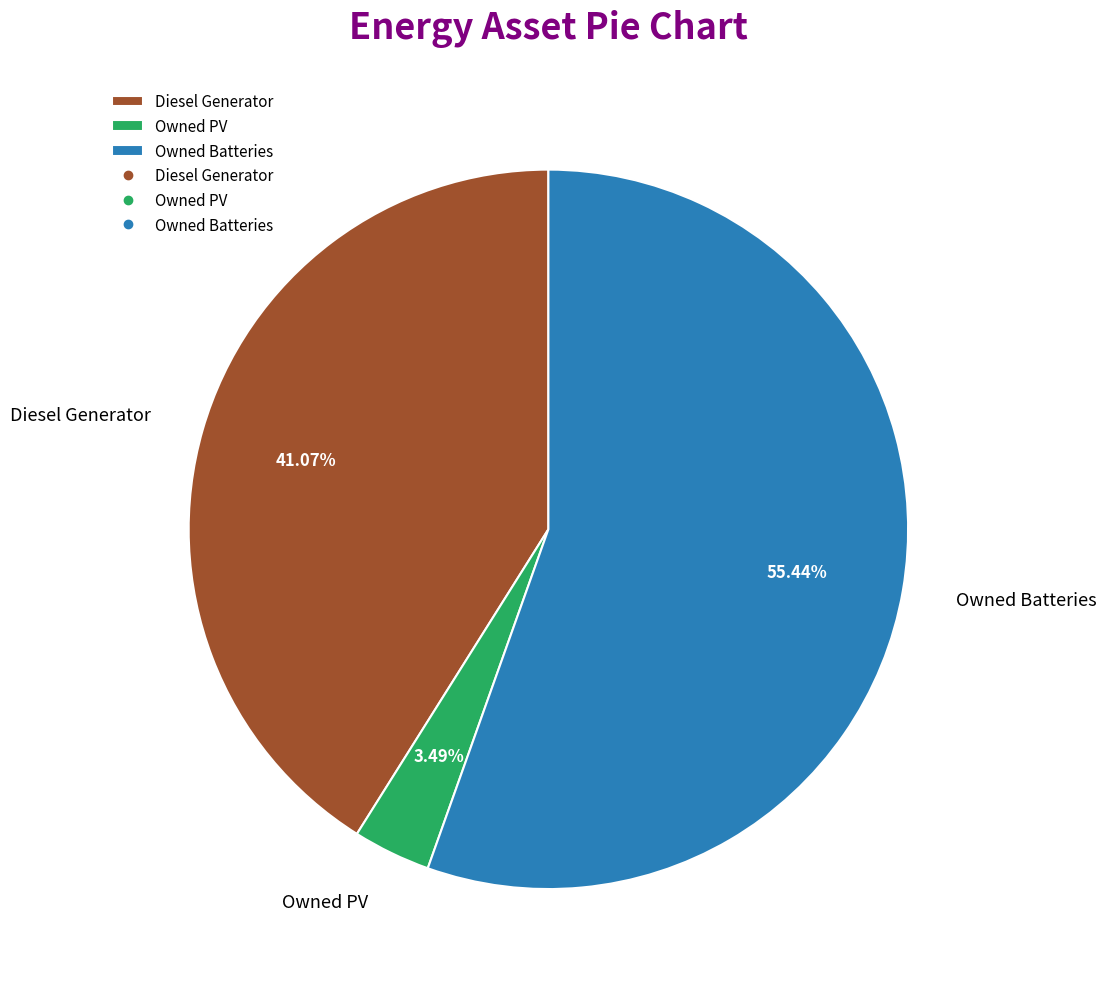

Count the number of slices in the pie.

3